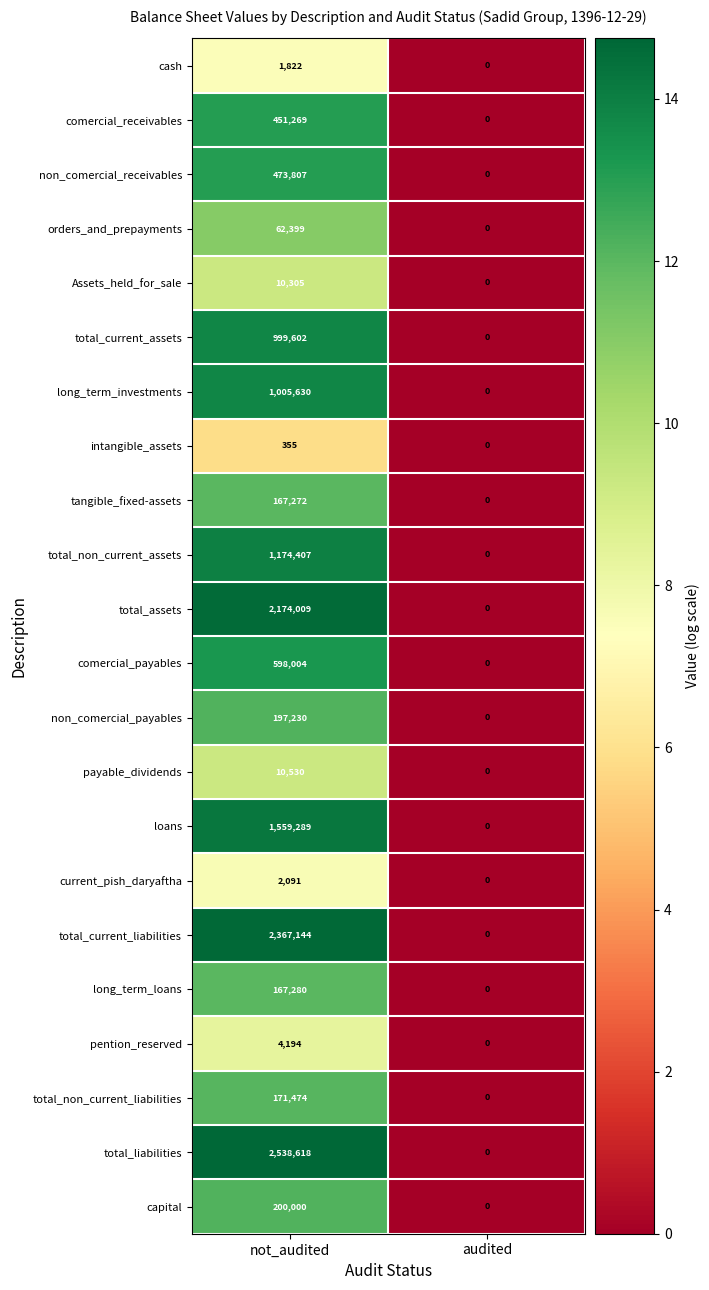

What is the sum of all intangible_assets values?

355